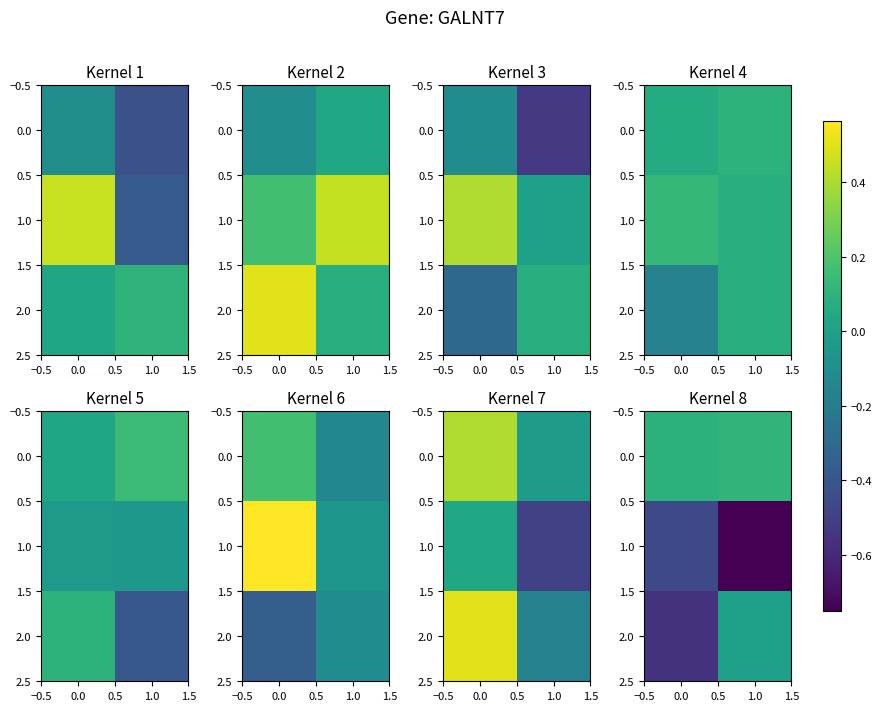

At 0.0, list the series in order from smallest to largest.

2.0, 1.0, 0.0